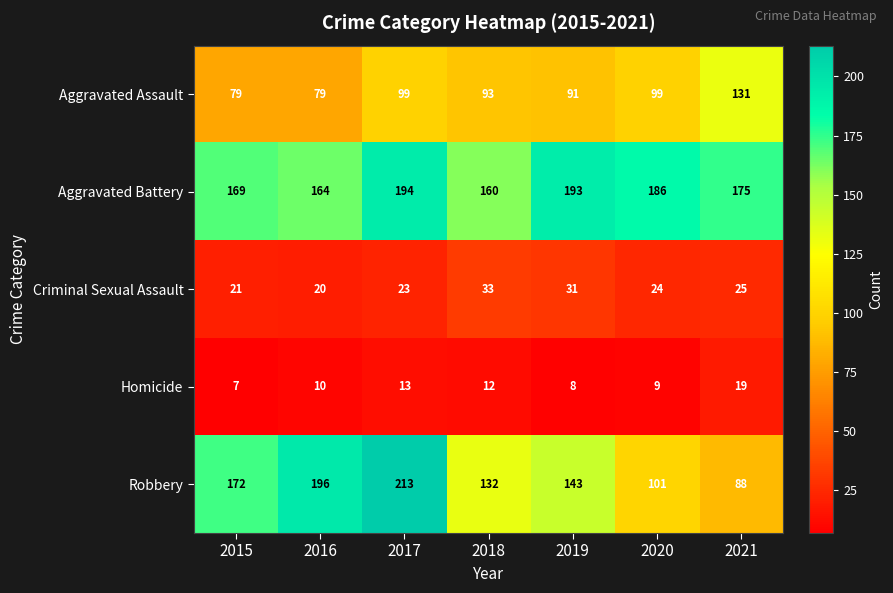

At 2016, list the series in order from smallest to largest.

Homicide, Criminal Sexual Assault, Aggravated Assault, Aggravated Battery, Robbery